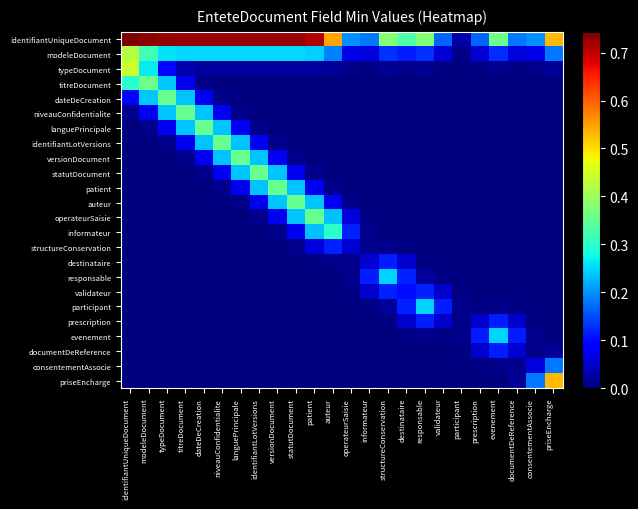

What is the total value across all series at identifiantUniqueDocument?

2.0